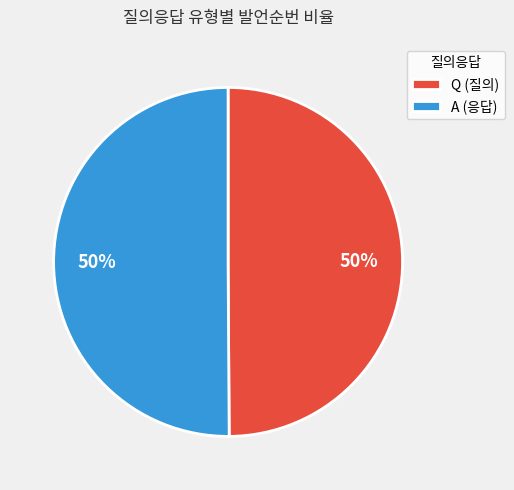

What is the ratio of the value at A (응답) to the value at Q (질의)?

1.0